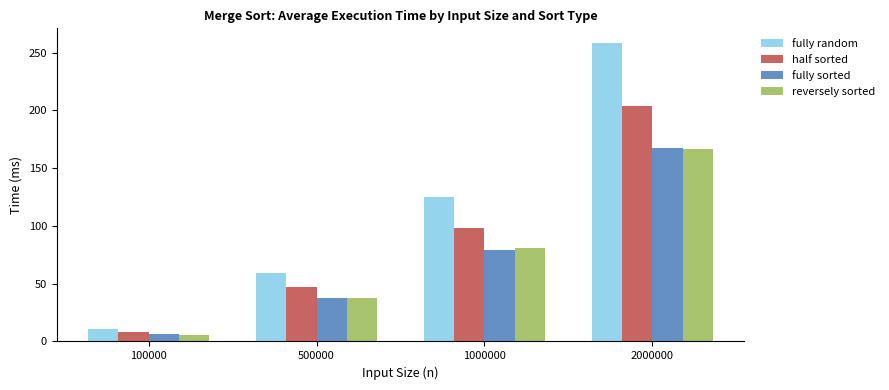

How many bars are there in total?

16